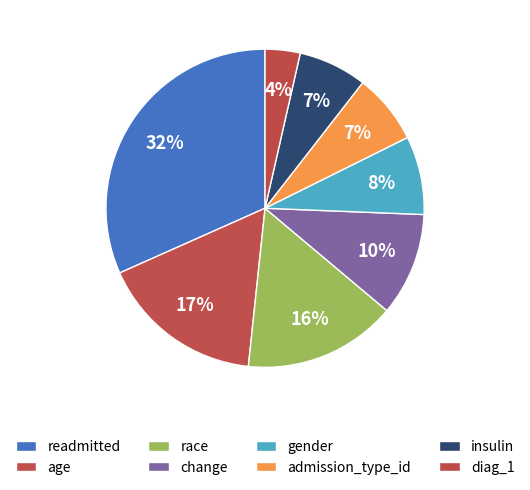

Rank the categories by value from lowest to highest.

diag_1, insulin, admission_type_id, gender, change, race, age, readmitted